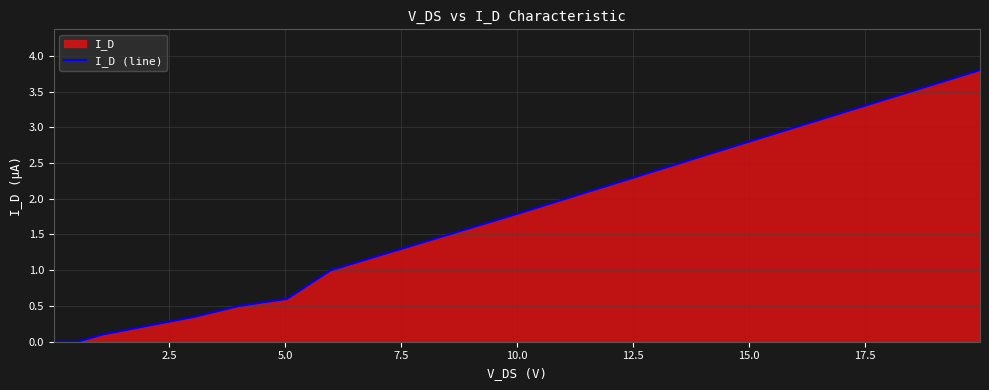

What is the value of the 4th point from the left?

0.3